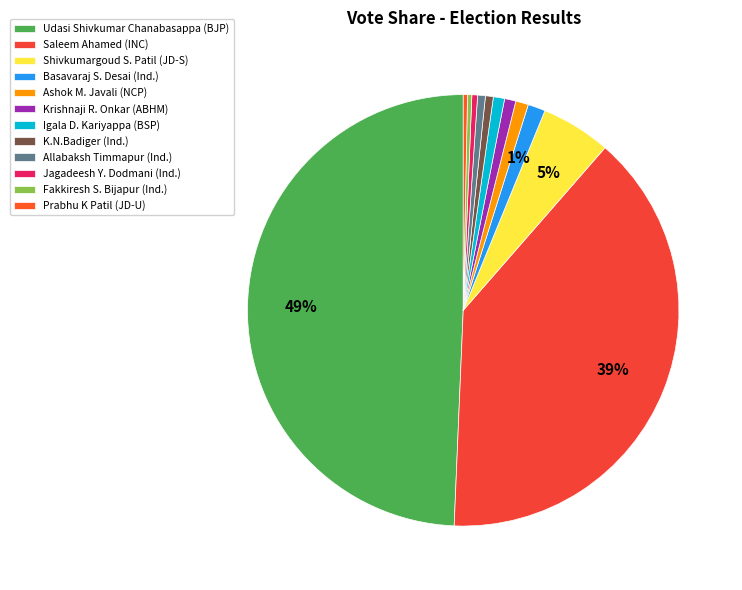

How many slices are in this pie chart?

12